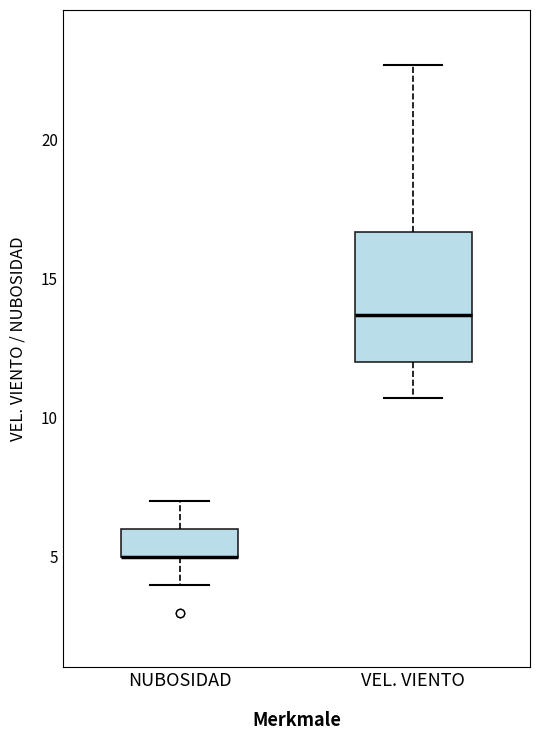

Where does the upper whisker of the box for NUBOSIDAD end on the y-axis? The values are not printed on the chart, so give them approximately, as read against the axis.

7.0